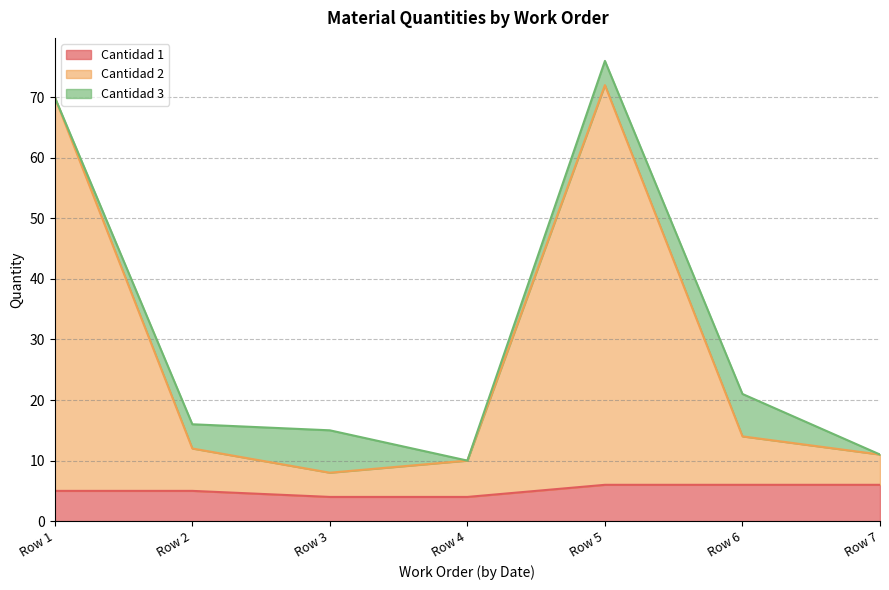

The Cantidad 1 series shows 6 at Row 5. True or false?

True